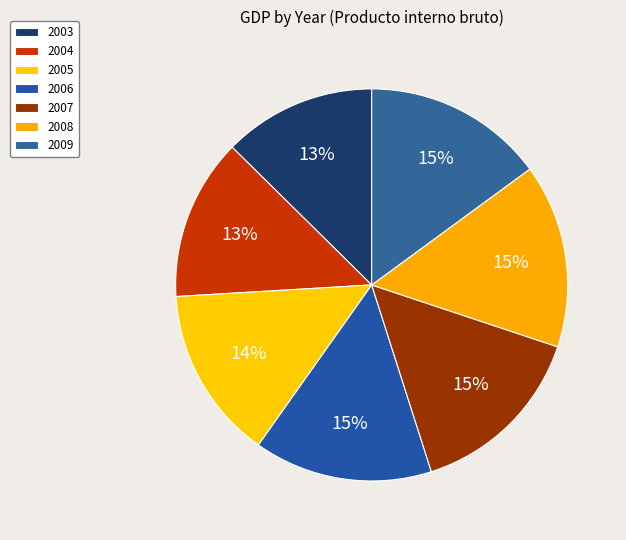

Approximately how many times larger is the value at 2006 compared to 2009?

1.0